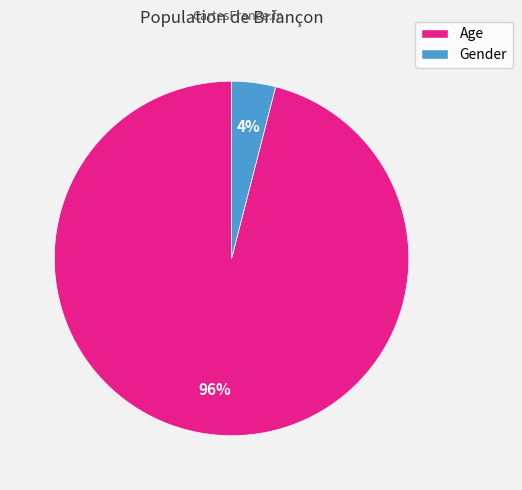

Count the number of slices in the pie.

2